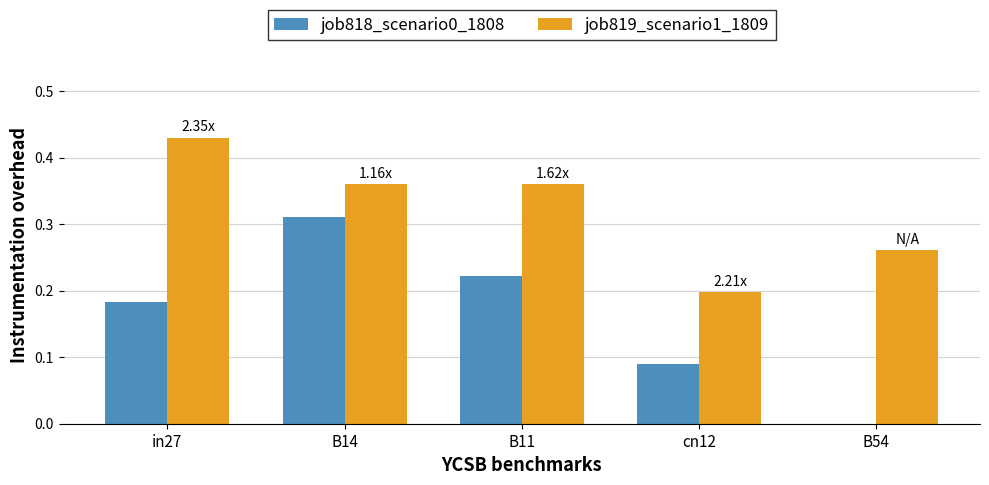

At which category is the sum across all series the highest?

B14